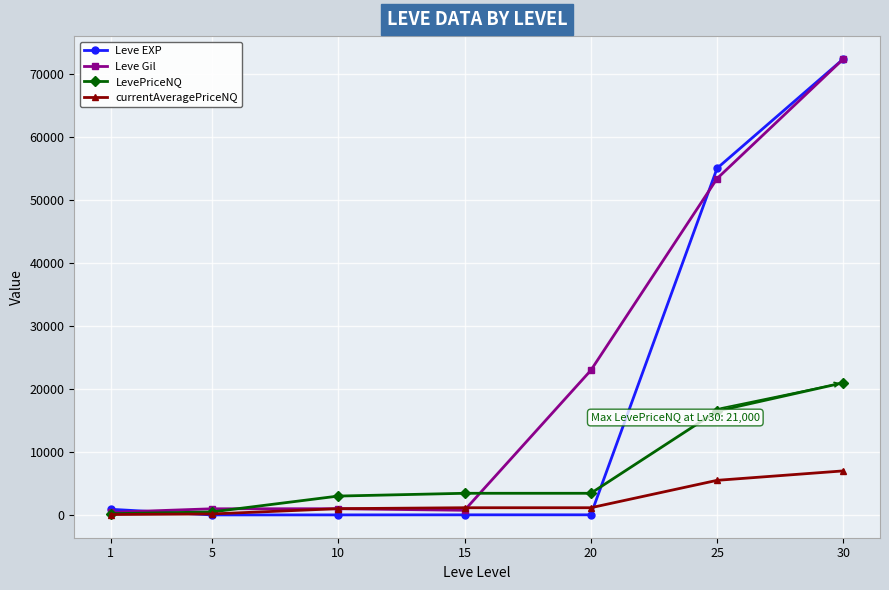

How many intersections are there between currentAveragePriceNQ and Leve EXP?

2